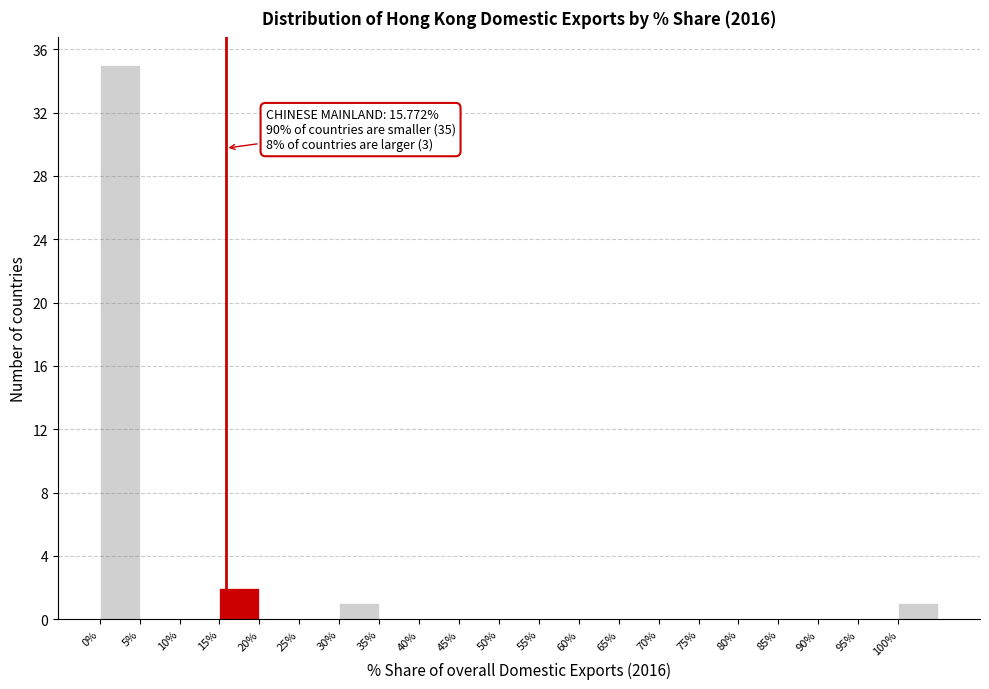

Which range on the x-axis has the tallest bar?

0 to 5